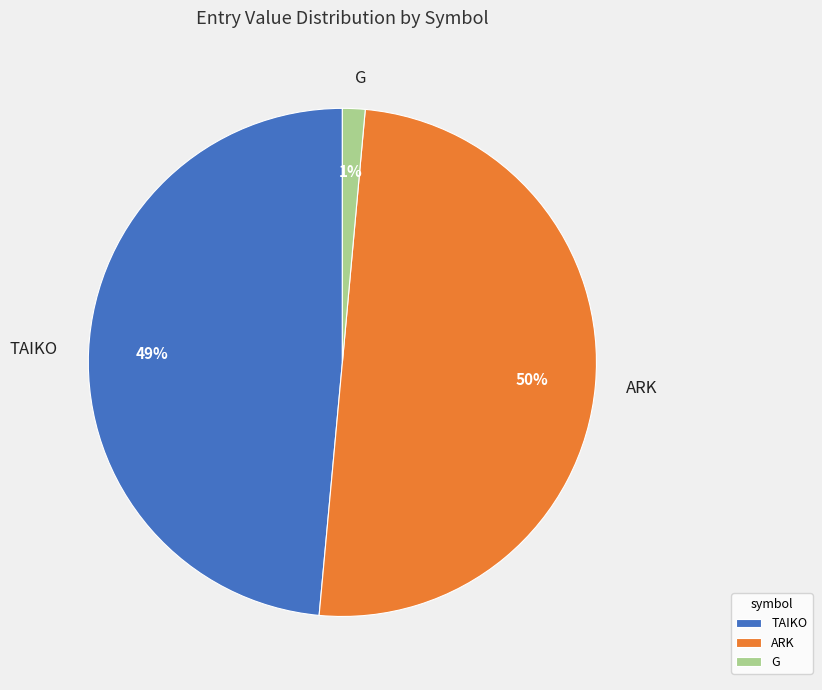

Which category has the smallest portion of the pie?

G